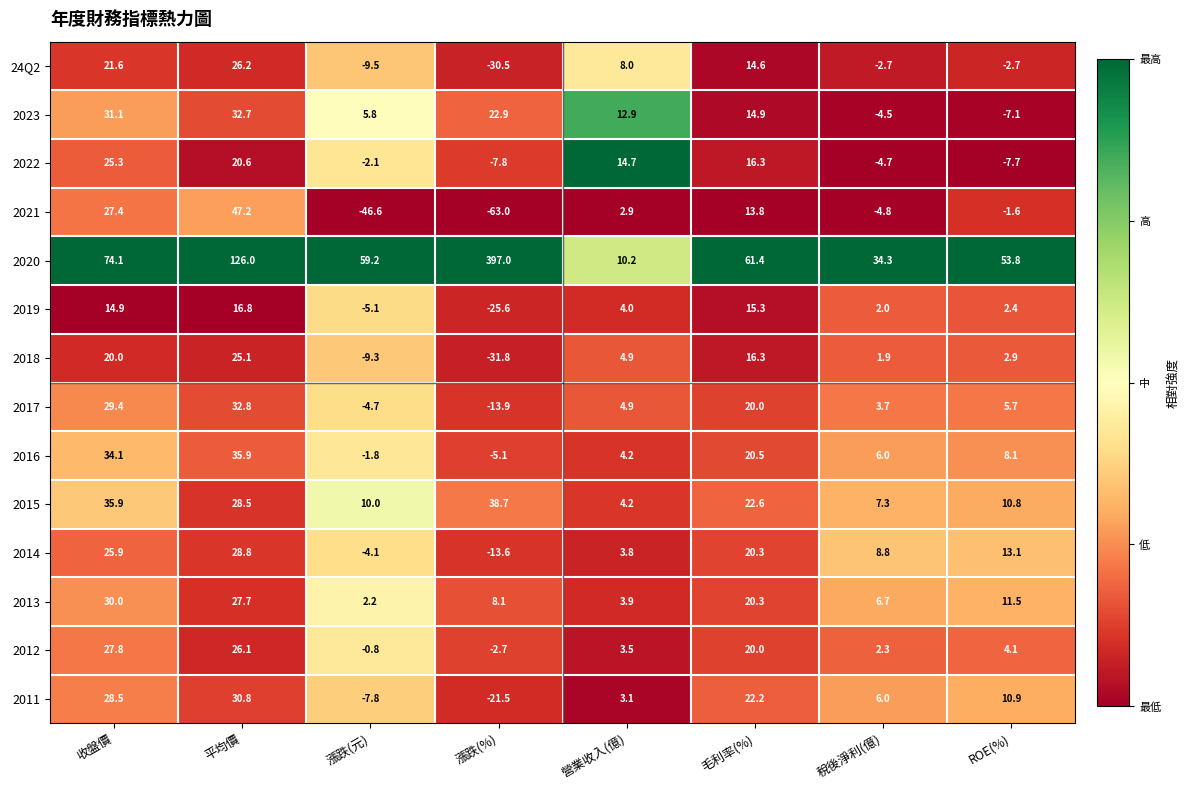

At which label does 2017 first exceed 5?

收盤價